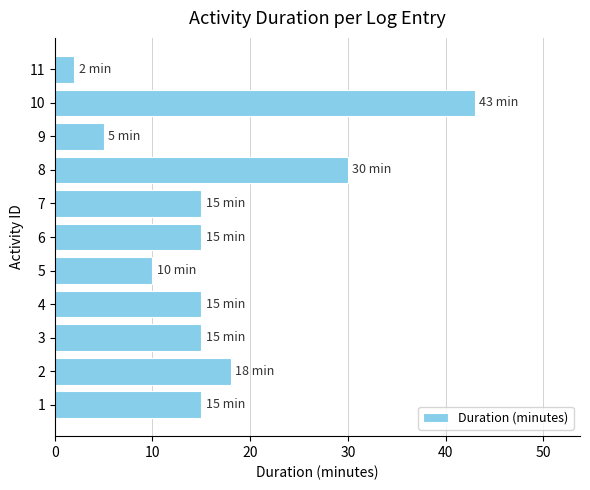

Is it true that the value at 5 is 6?

False